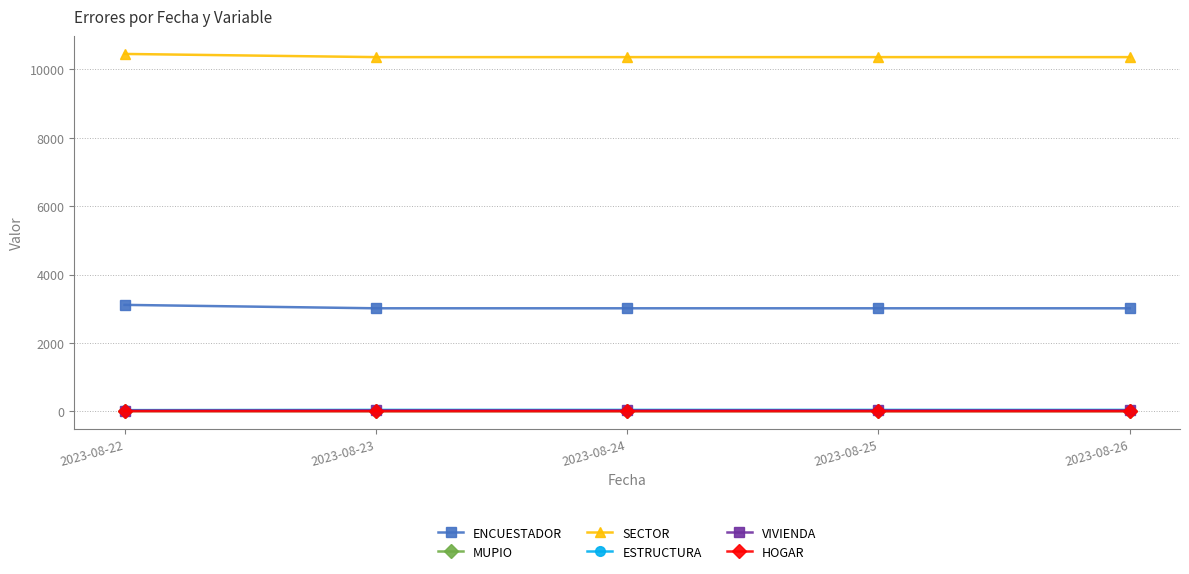

True or false: ENCUESTADOR and MUPIO cross at least once.

False